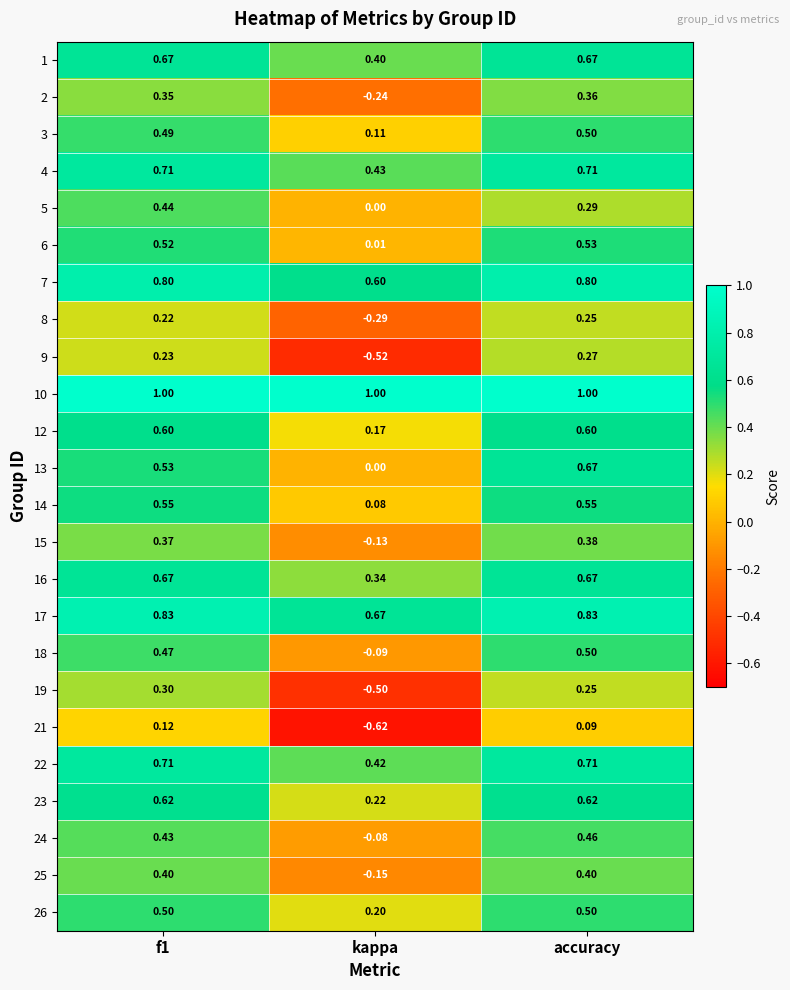

Which label corresponds to the smallest value in the chart?

kappa